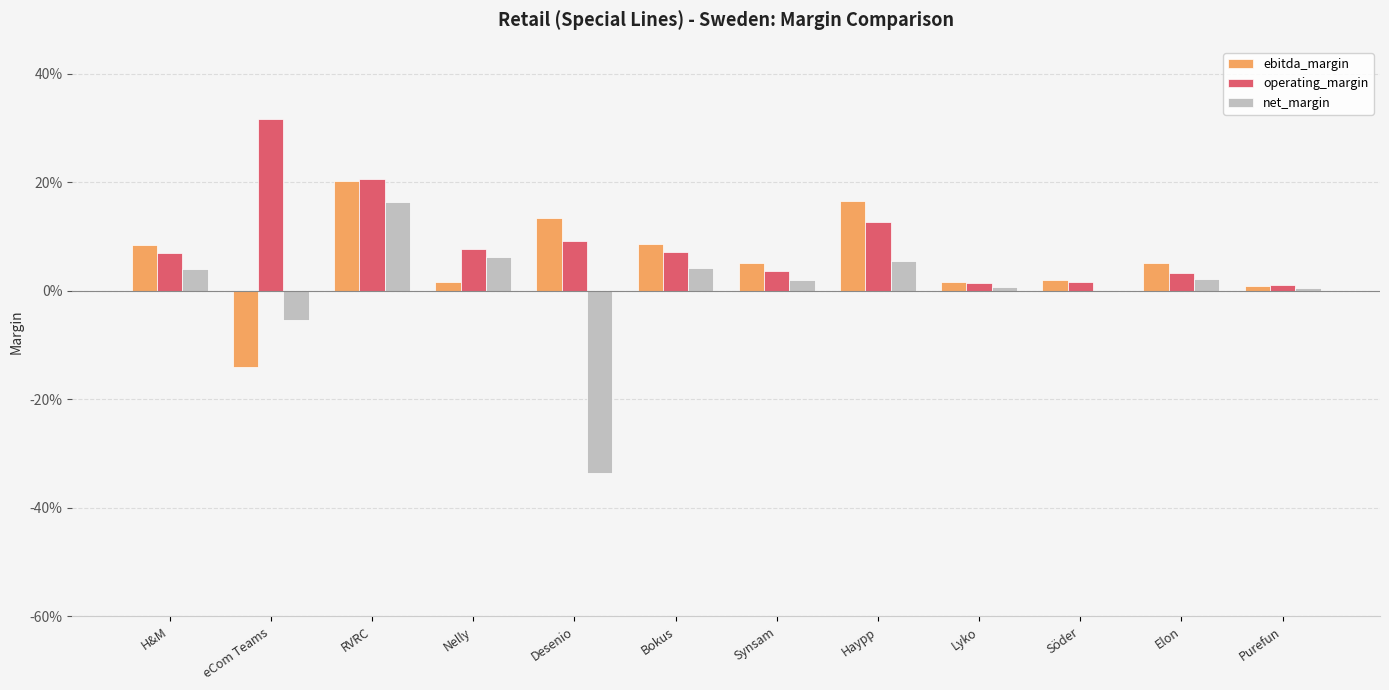

The value of ebitda_margin at Lyko is 0.0. True or false?

False